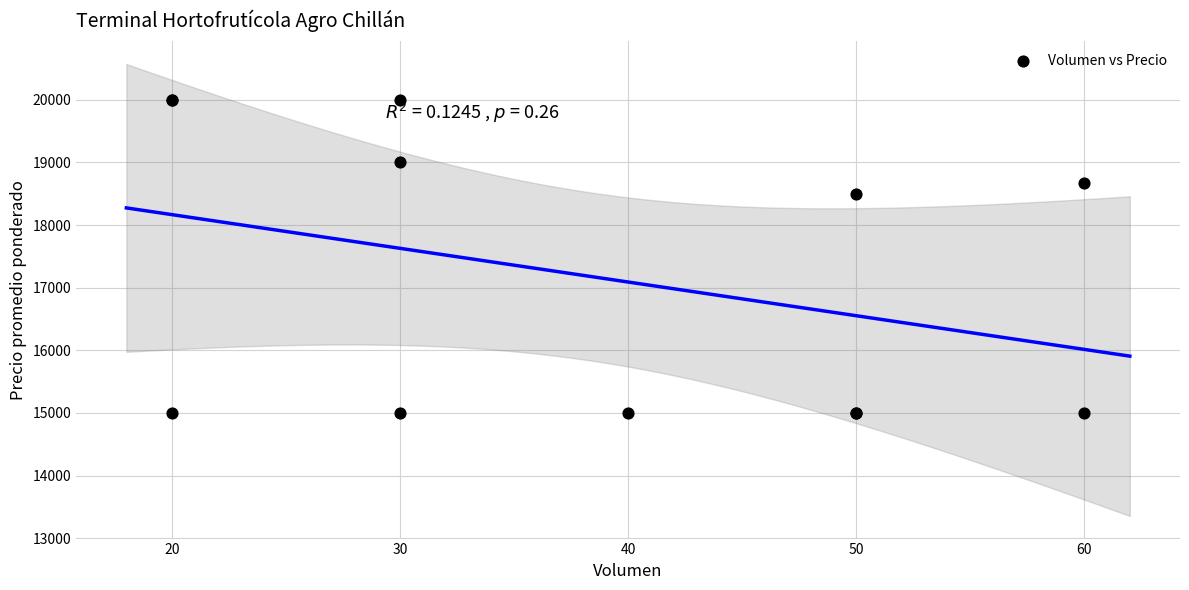

What Y value in the scatter plot is closest to 17500?

18500